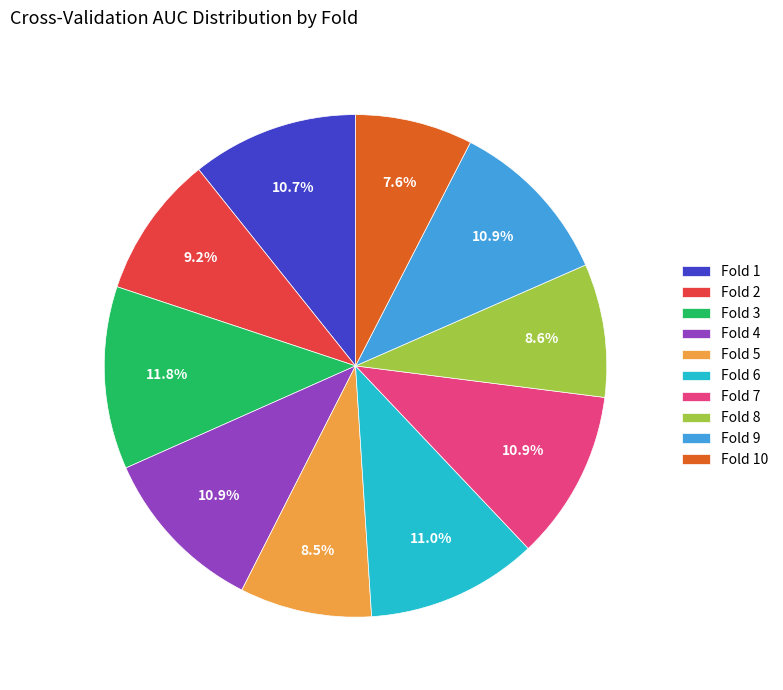

Count the number of slices in the pie.

10